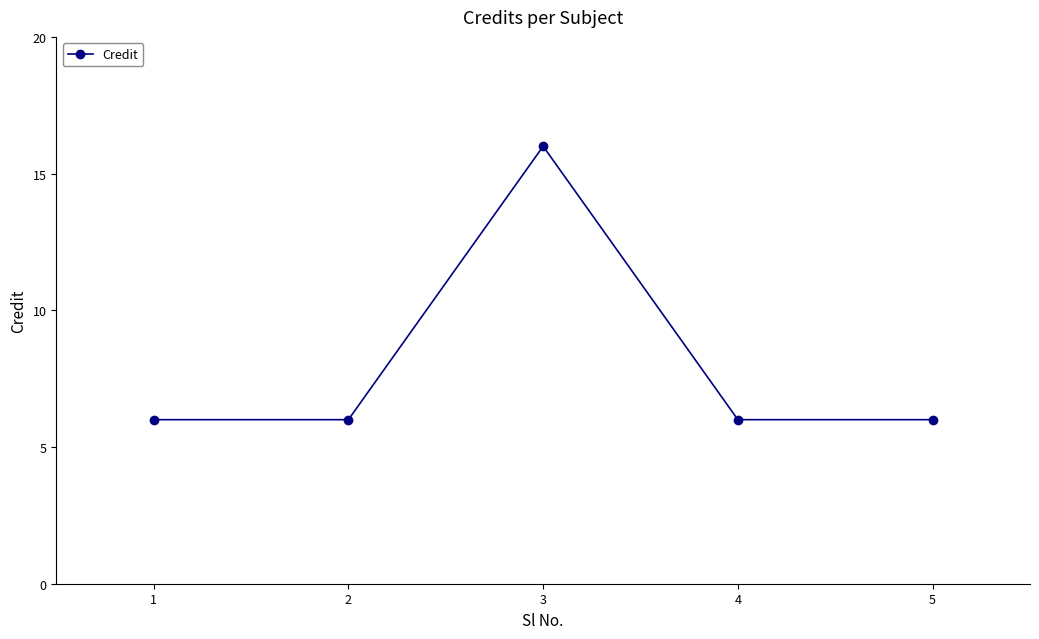

Reading left to right, extract all data points from this chart.

1=6	2=6	3=16	4=6	5=6